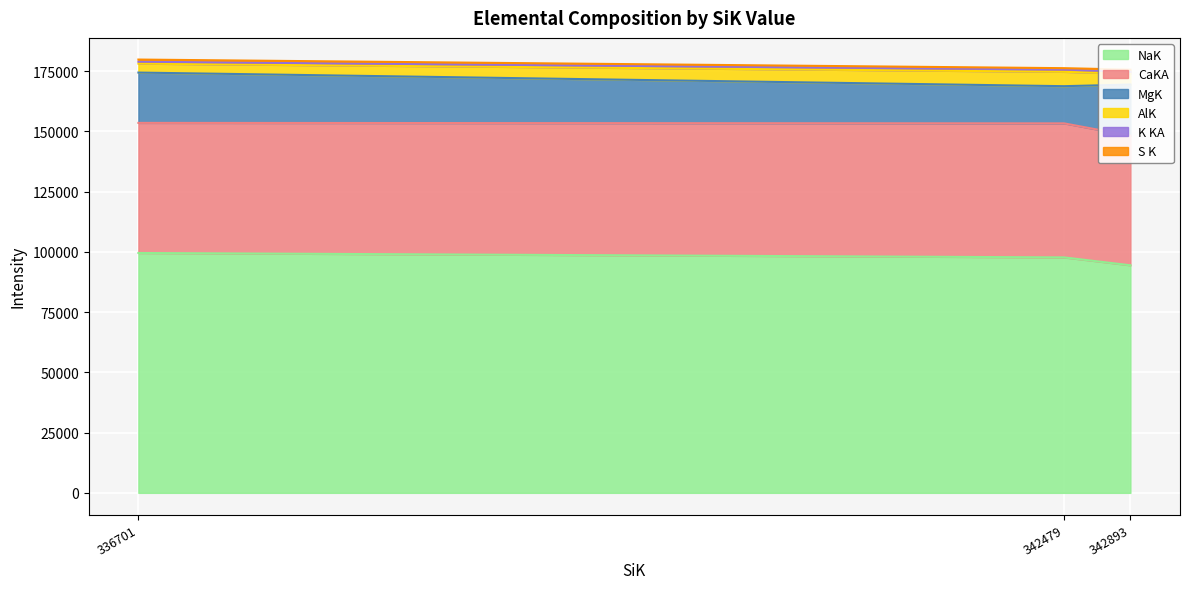

What is the value of the K KA point at the 3rd from the left?

831.1